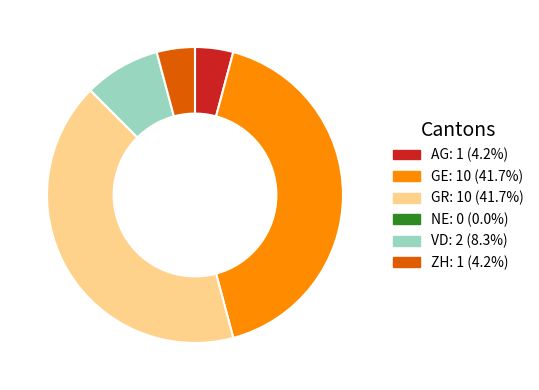

Approximately how many times larger is the value at VD: 2 (8.3%) compared to AG: 1 (4.2%)?

2.0